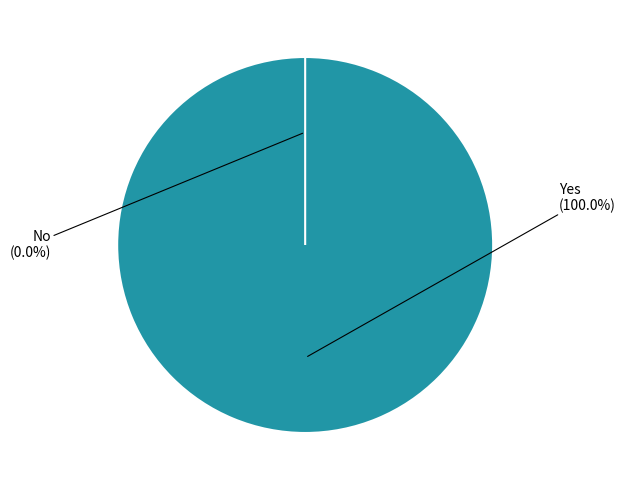

To the nearest percent, what is the difference between the Yes and No slice percentages?

100%